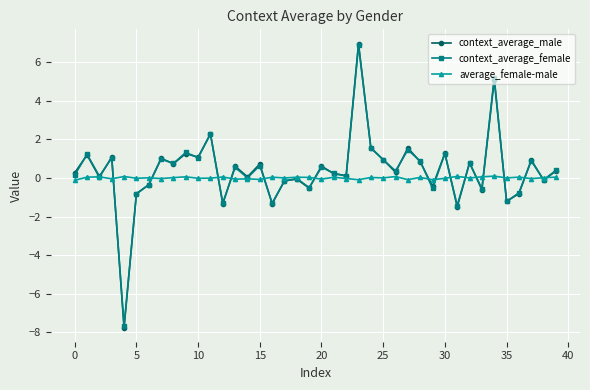

At how many categories does at least one series exceed -1?

40